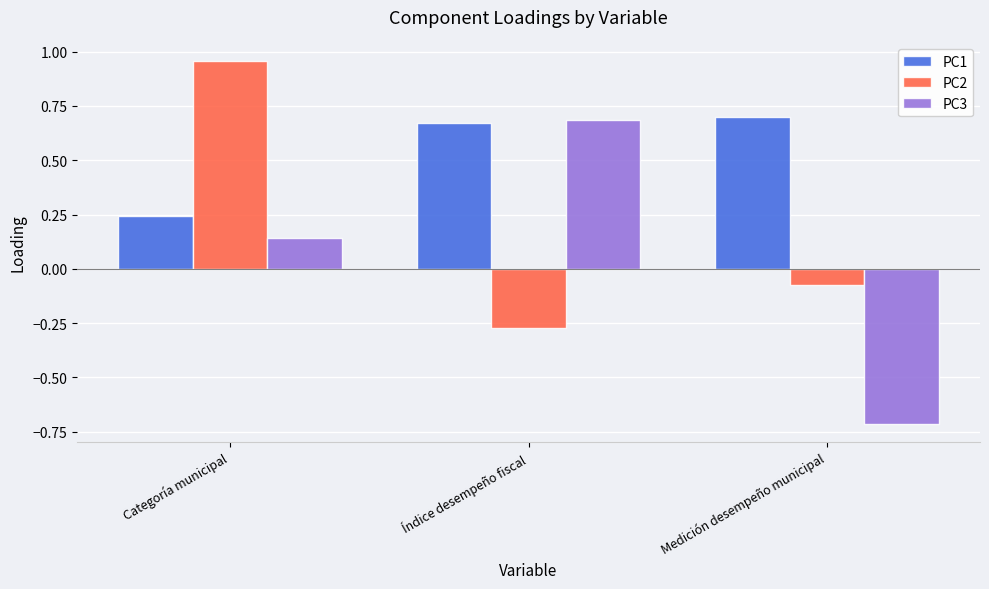

Are the bars grouped side by side (vs. stacked)?

Yes